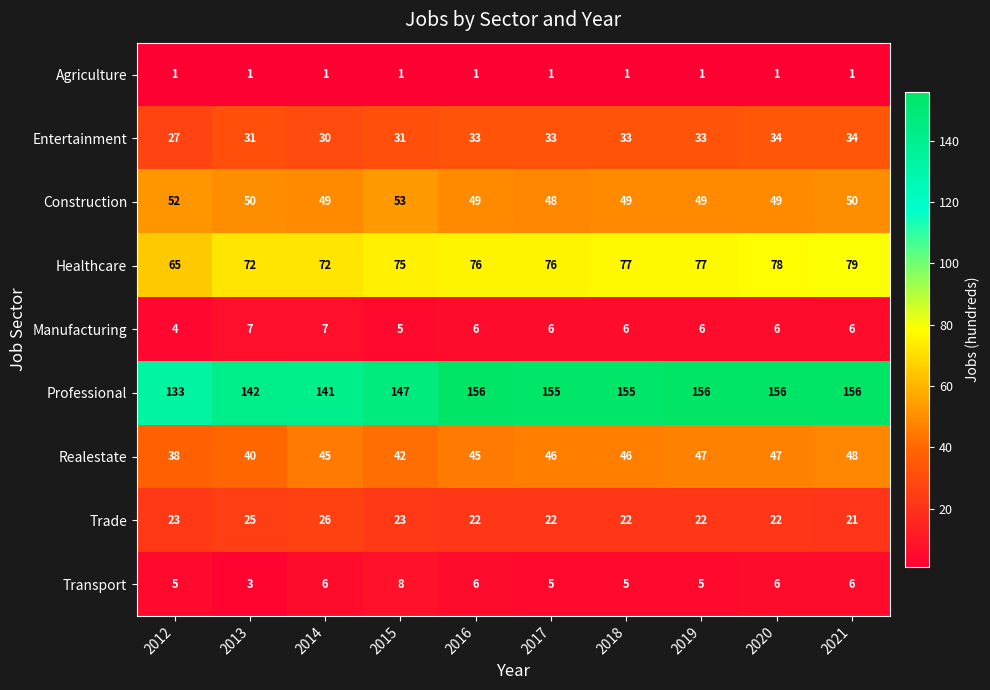

List the series in order of their peak value, highest first.

Professional, Healthcare, Construction, Realestate, Entertainment, Trade, Transport, Manufacturing, Agriculture